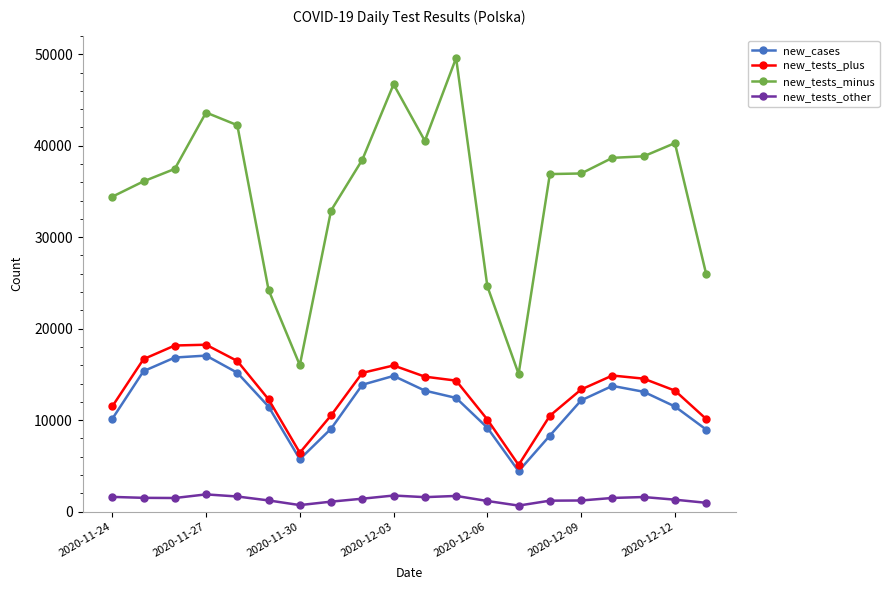

What is the minimum value for new_tests_minus?

15058